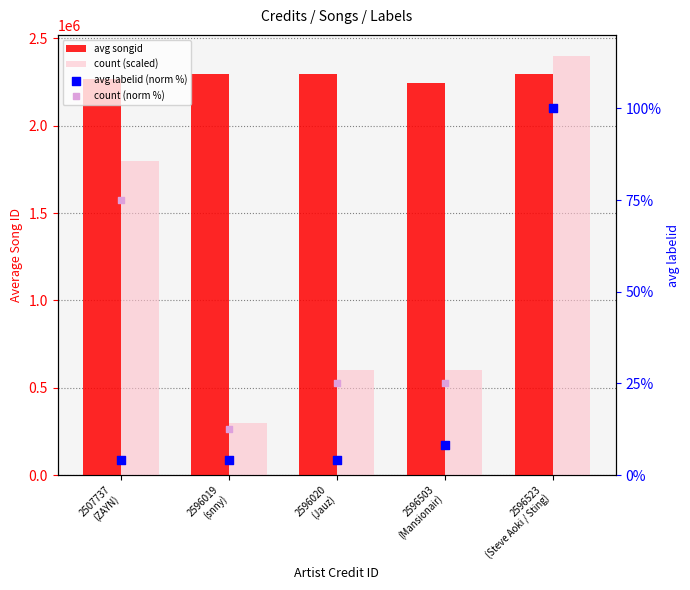

At how many categories does at least one series exceed 586362?

5